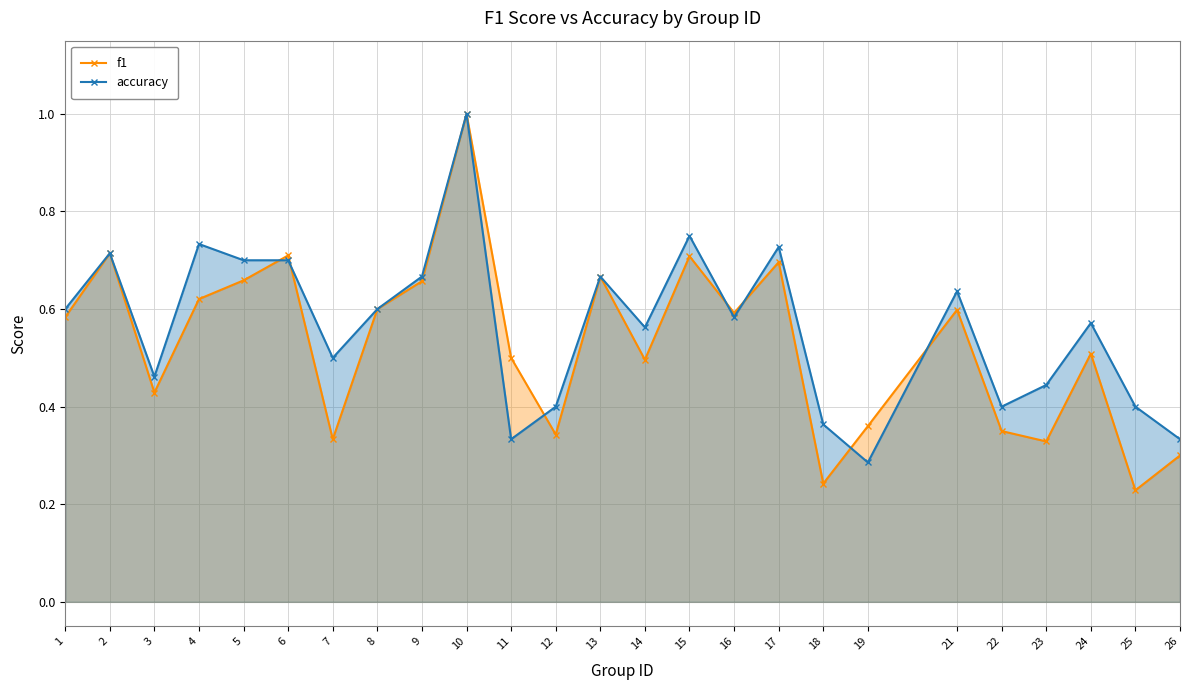

What is the total value across all series at 9?

1.3